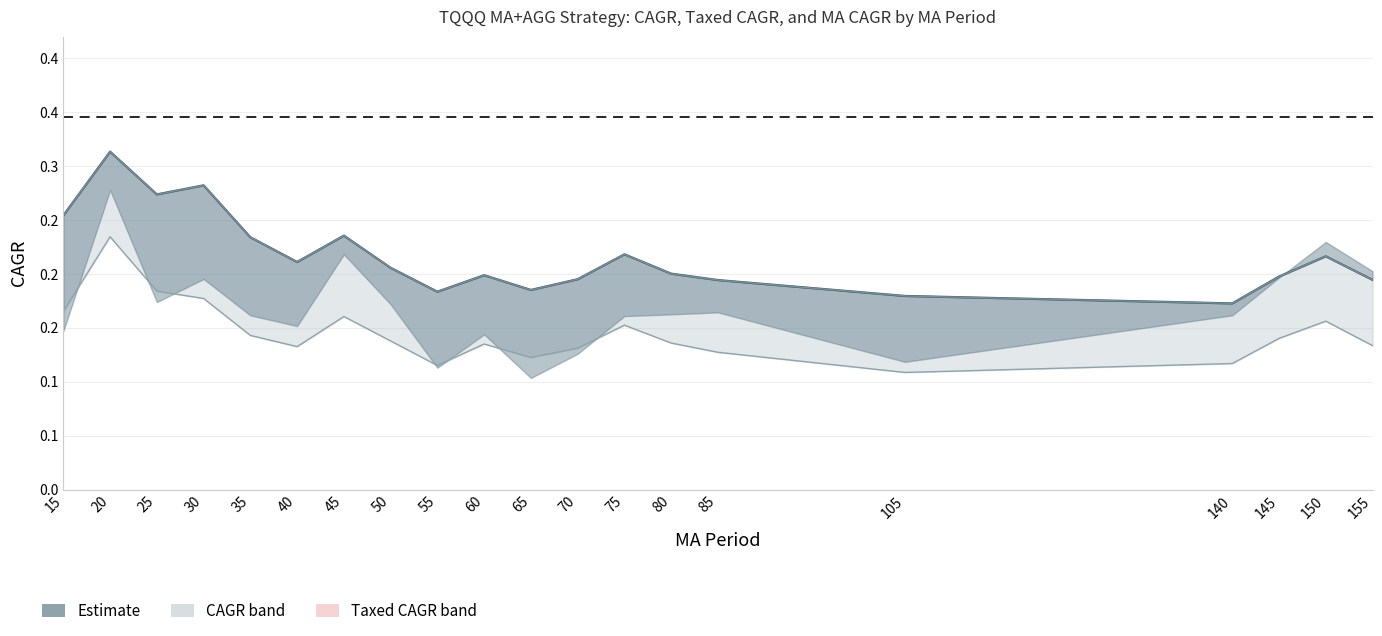

What is the value of the 19th point from the left?

0.2